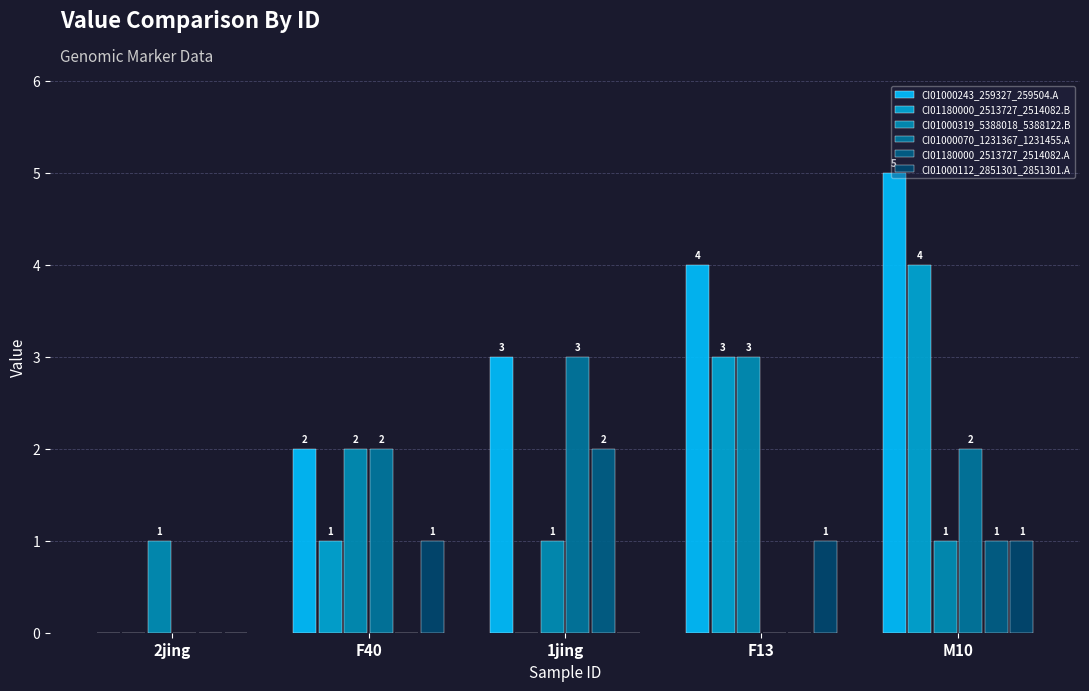

List the series in order of their peak value, highest first.

CI01000243_259327_259504.A, CI01180000_2513727_2514082.B, CI01000319_5388018_5388122.B, CI01000070_1231367_1231455.A, CI01180000_2513727_2514082.A, CI01000112_2851301_2851301.A